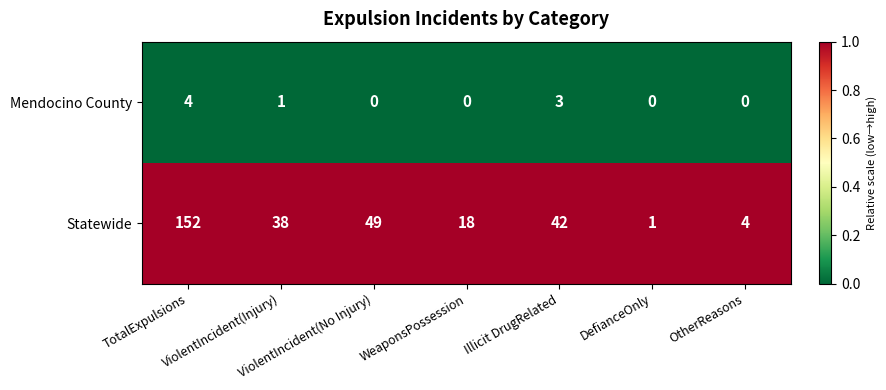

Which series has the widest spread of values?

Statewide